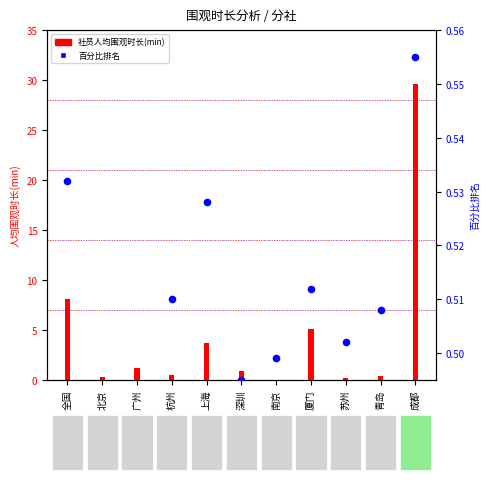

Which series has the largest total across all categories?

社员人均围观时长(min)